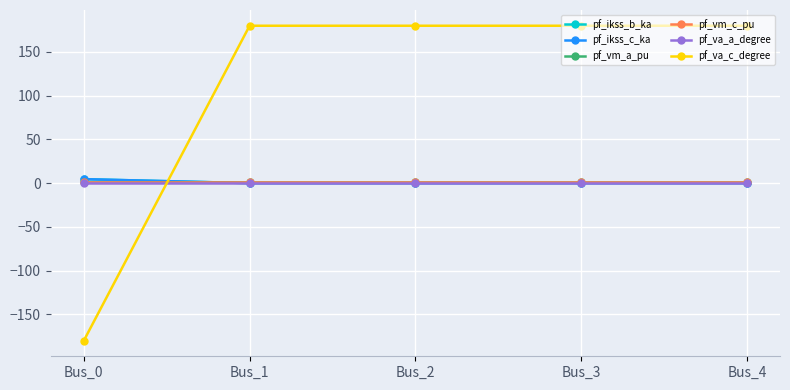

True or false: pf_ikss_c_ka has a value of 0.0 at Bus_4.

True